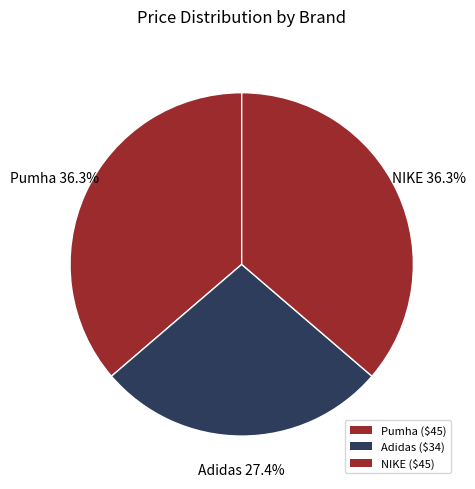

How many slices are in this pie chart?

3